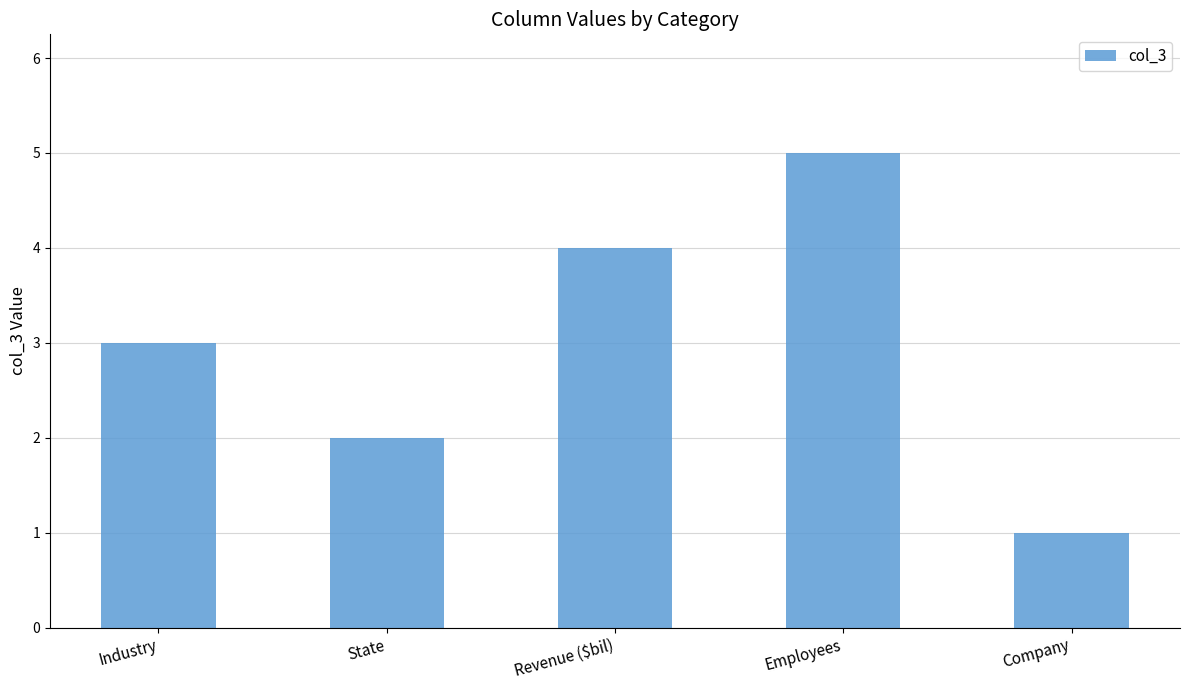

Rank the categories by value from lowest to highest.

Company, State, Industry, Revenue ($bil), Employees